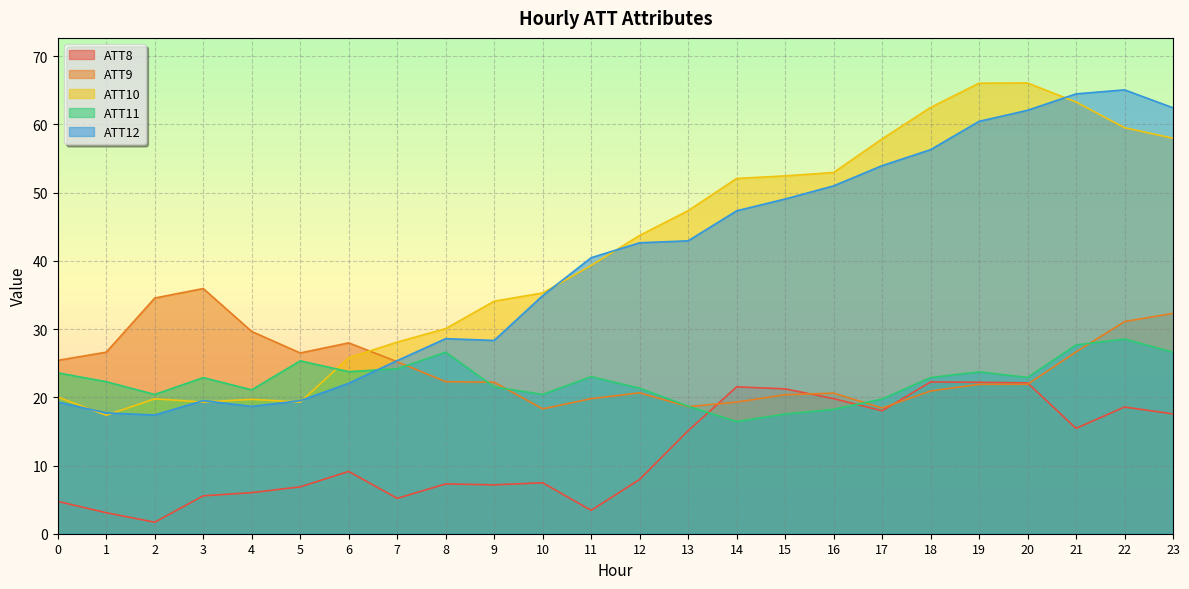

Between 10 and 21, which series saw the biggest shift?

ATT12